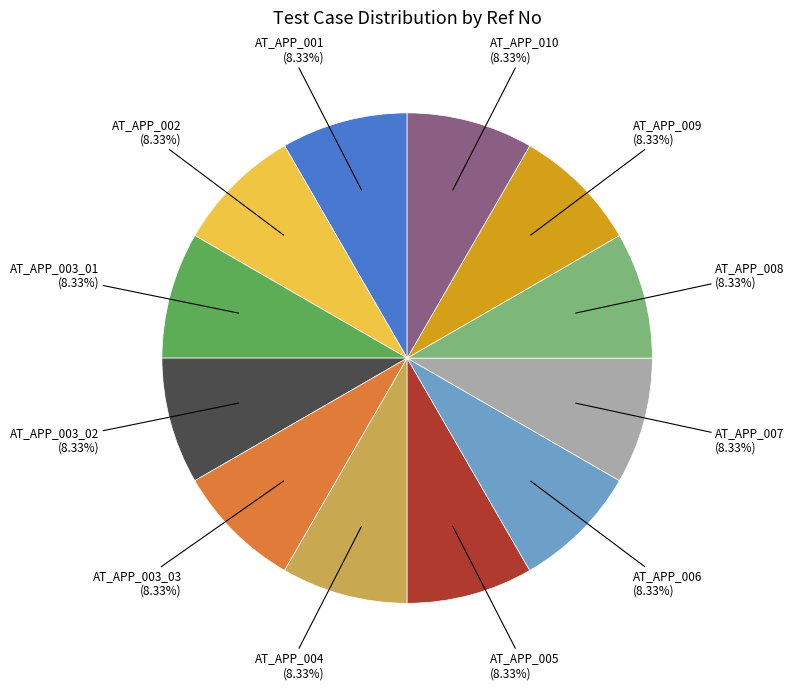

Is there a majority slice in this chart?

No